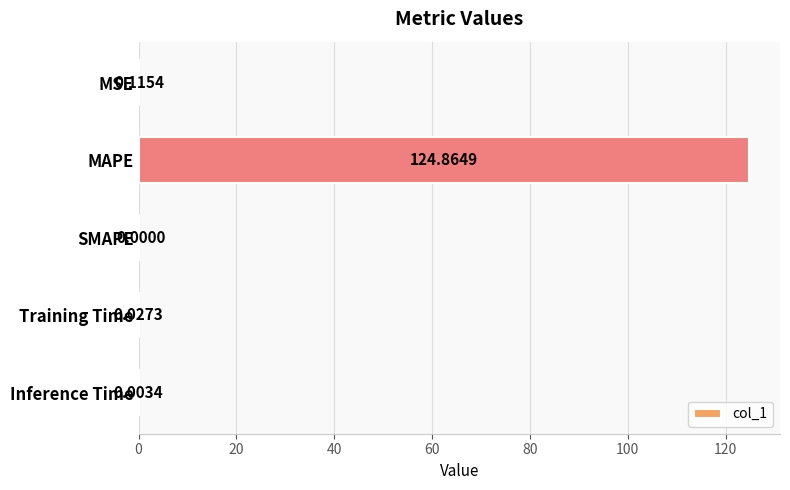

Does the chart contain stacked bars?

No